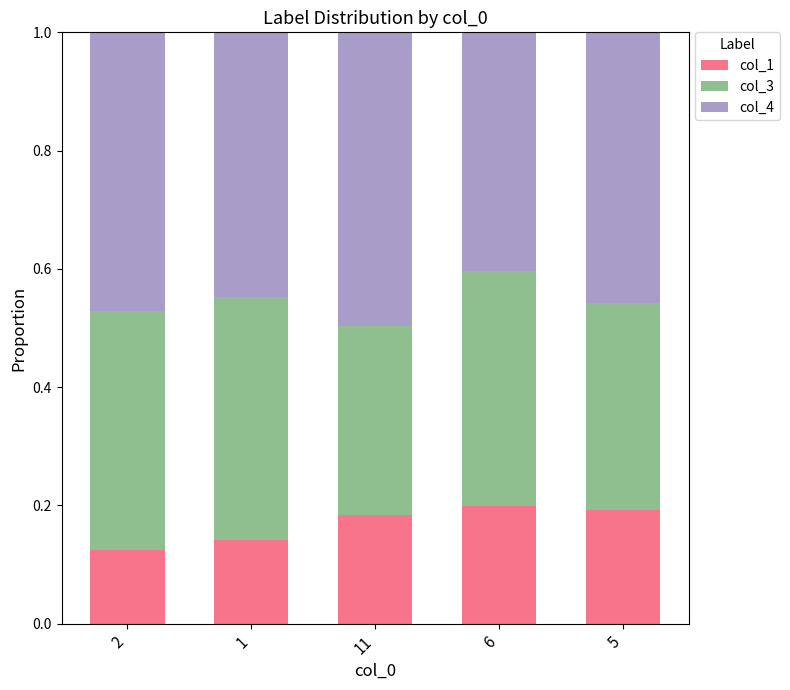

What is the total value across all series at 2?

1.0